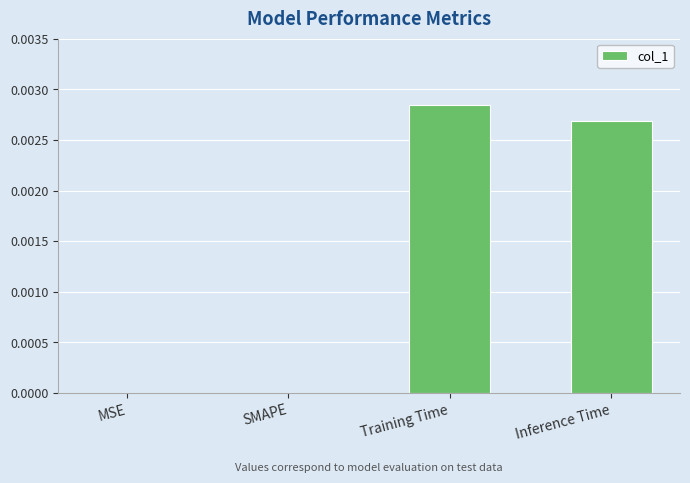

Which category has the highest value across all series?

Training Time